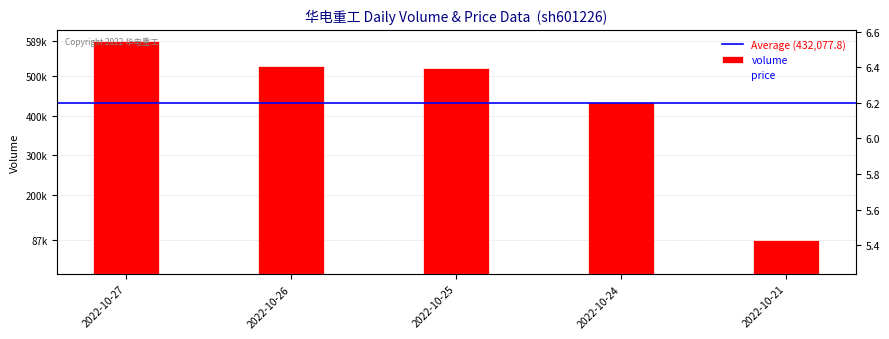

Reading left to right, transcribe all the data shown in this chart.

volume: 589018.0	526375.0	521485.0	436112.0	87399.0
price: 6.4	6.5	6.0	5.7	5.3